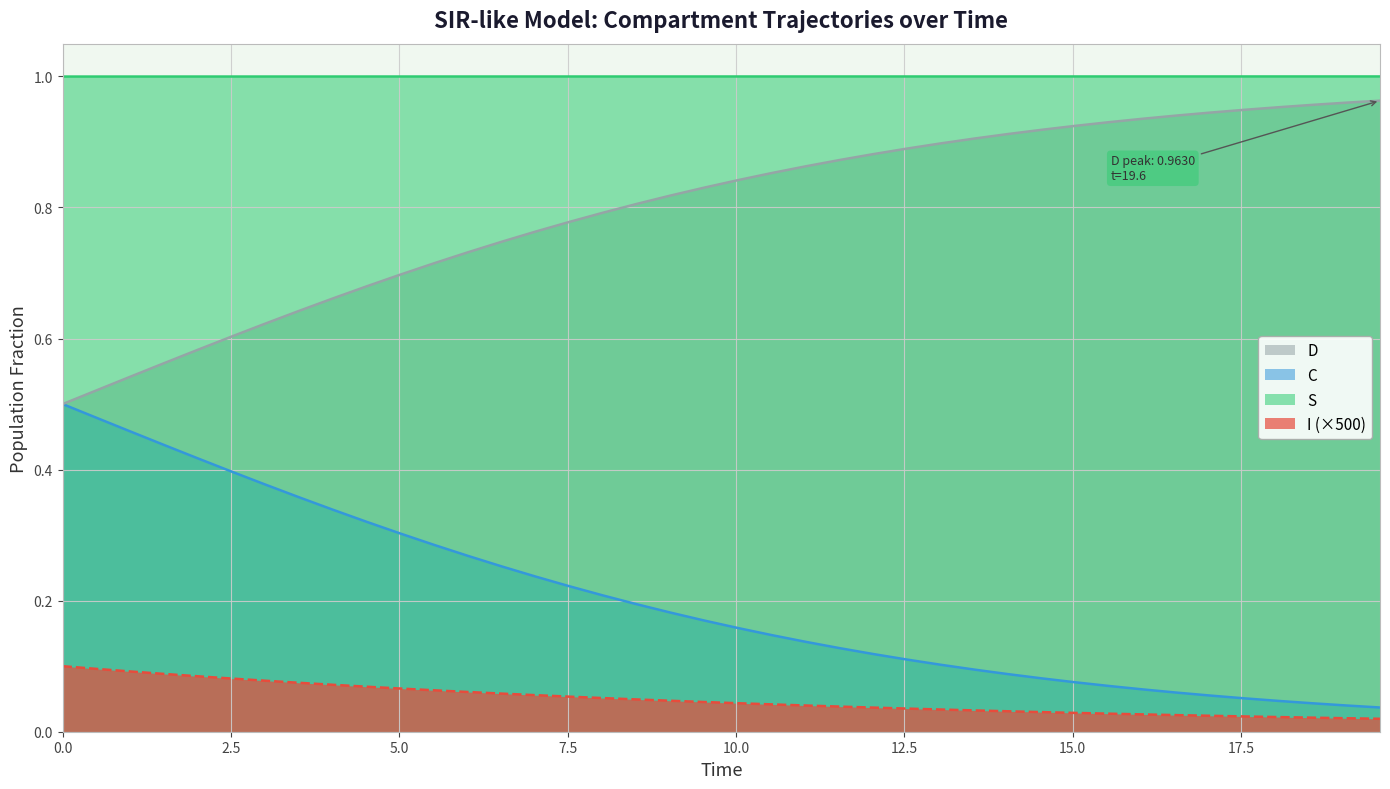

Rank the series by their average value, from lowest to highest.

I (×500), C, D, S